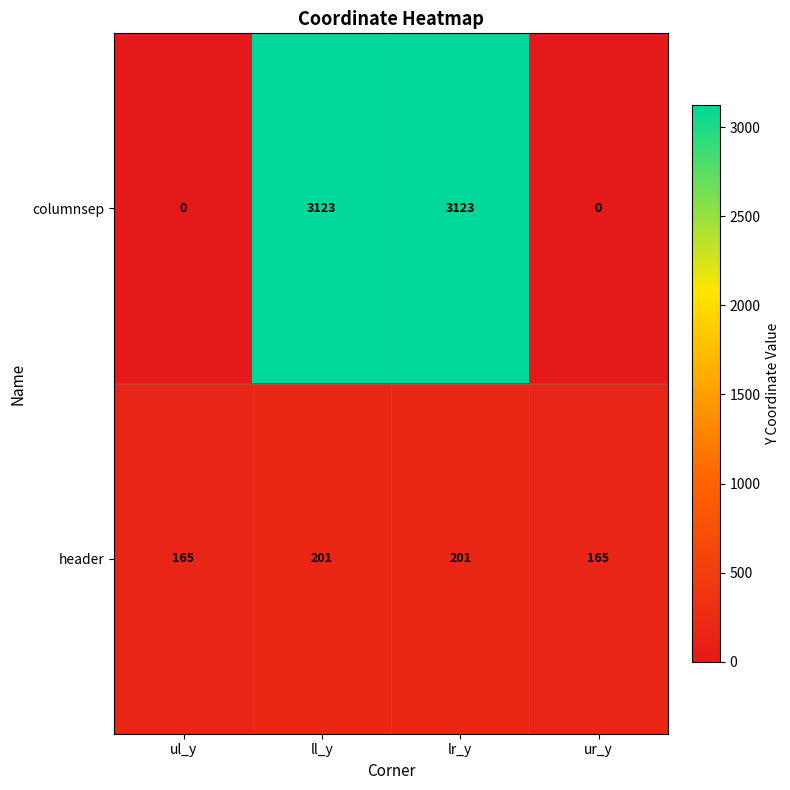

What is the difference between the second highest and second lowest values in the columnsep series?

3123